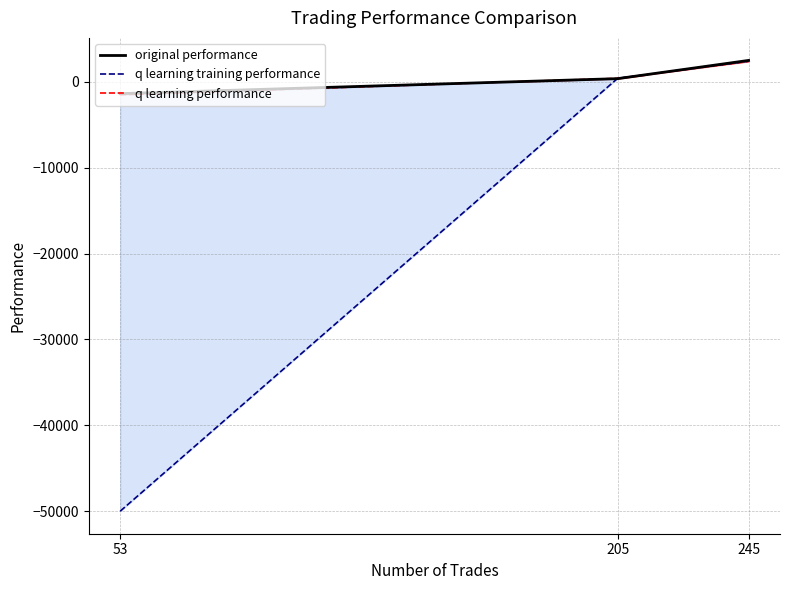

What is the value of the original performance point at the 2nd from the left?

384.6